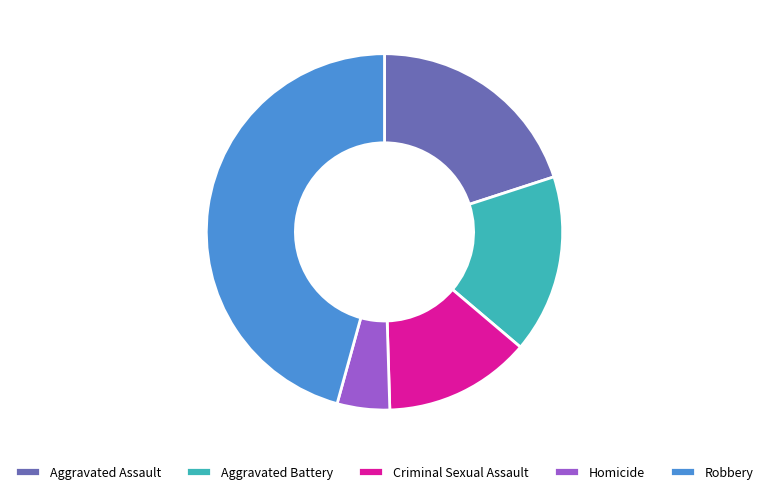

Approximately how many times larger is the value at Homicide compared to Criminal Sexual Assault?

0.4